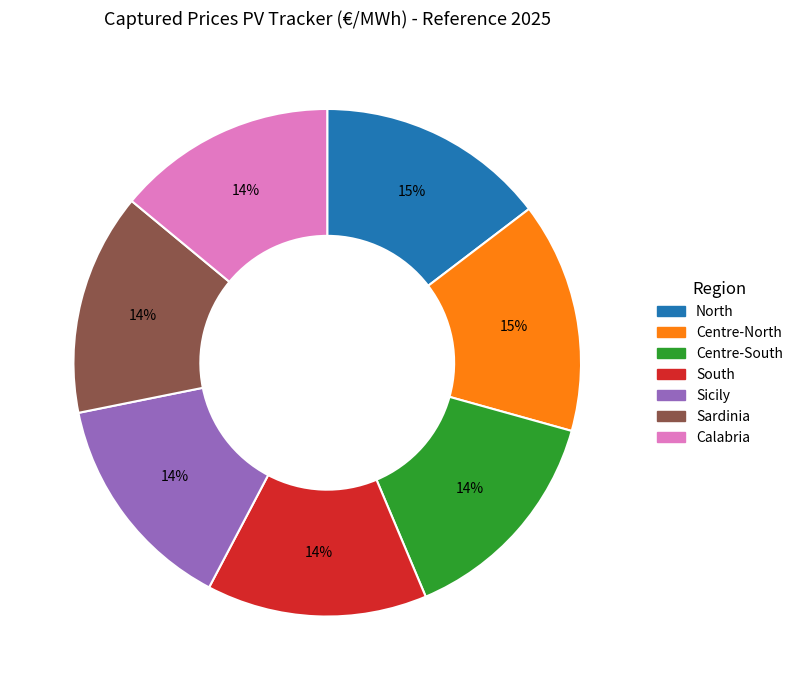

Approximately how many times larger is the value at Centre-South compared to South?

1.0